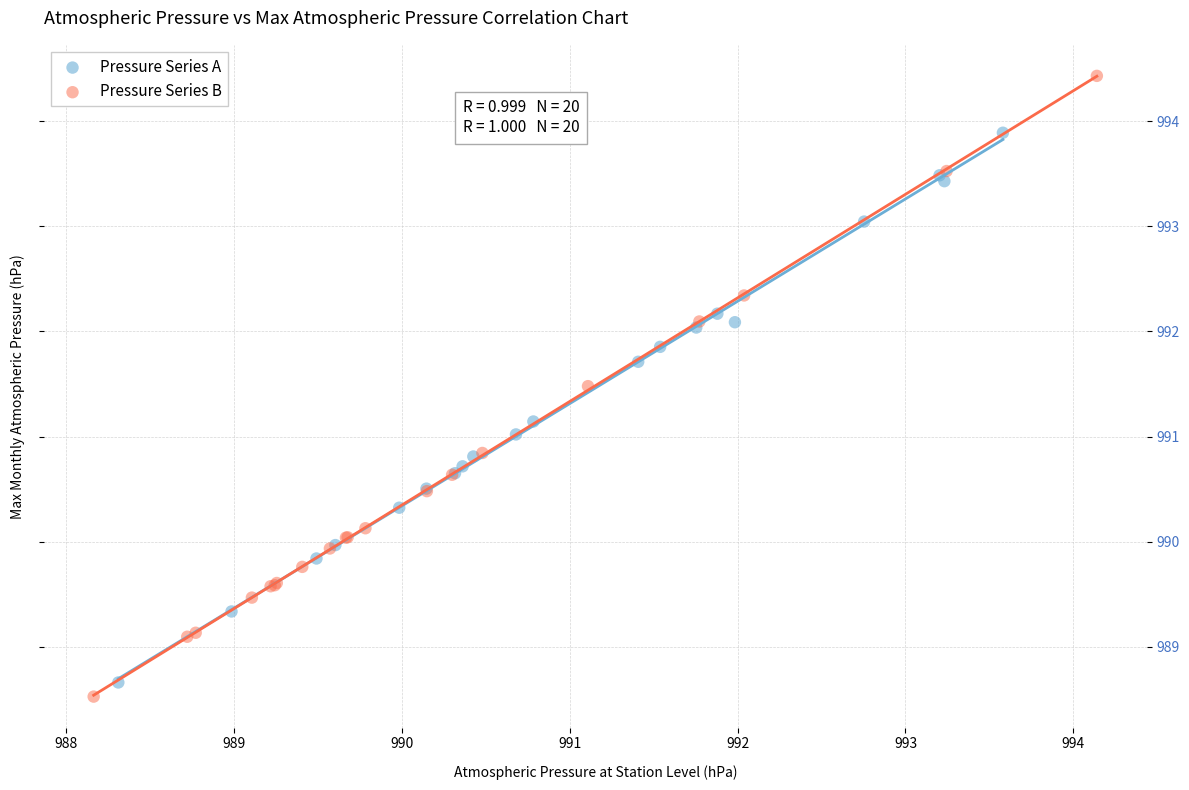

Which series contains the highest Y value?

Pressure Series B